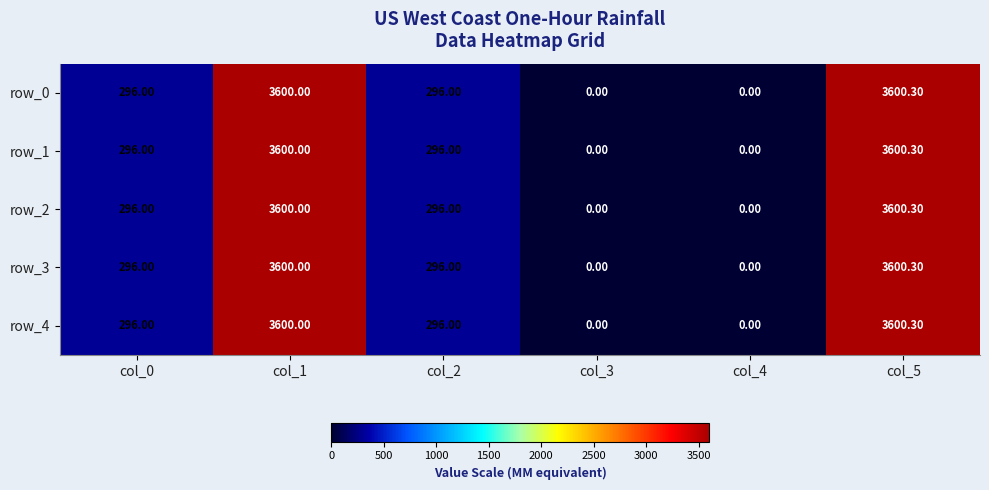

At how many categories does at least one series exceed 1221?

2